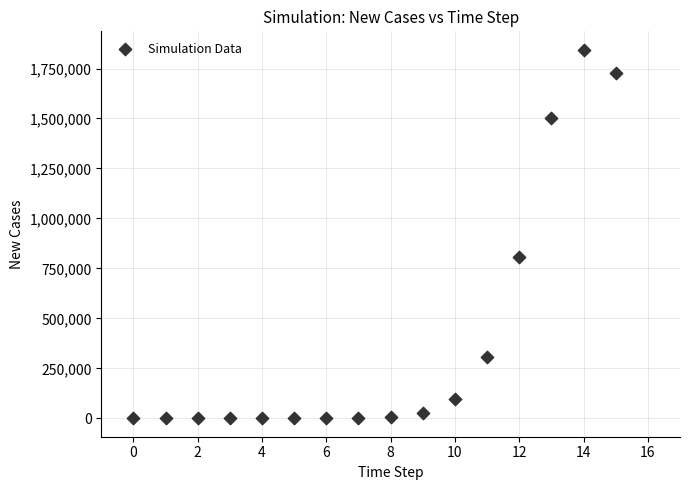

What is the range of Y values (max minus min)?

1843877.9